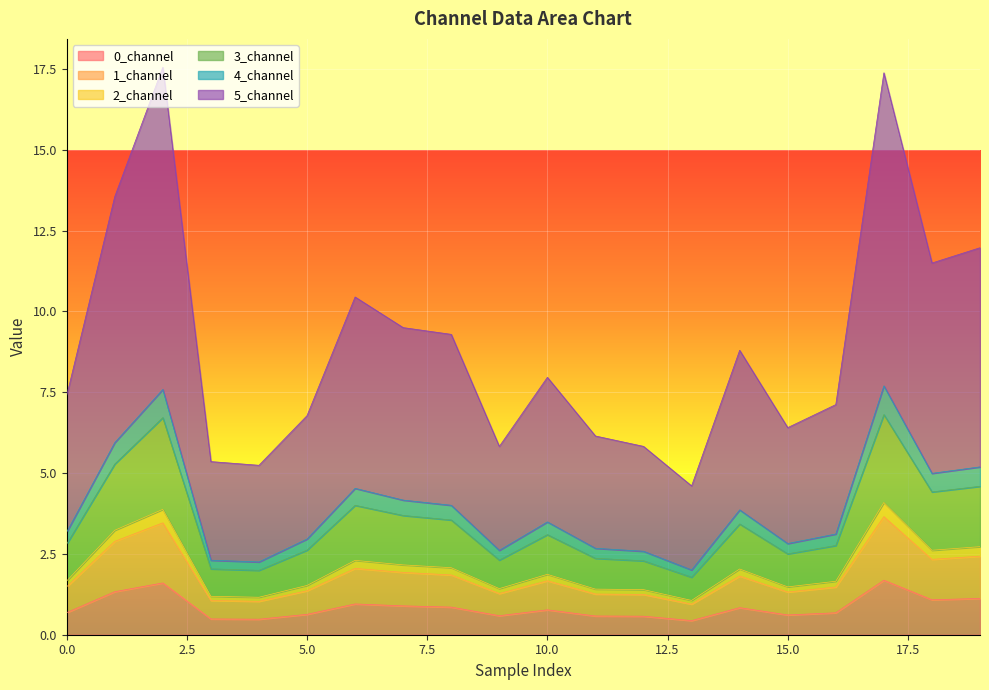

How many lines are shown in the chart?

6